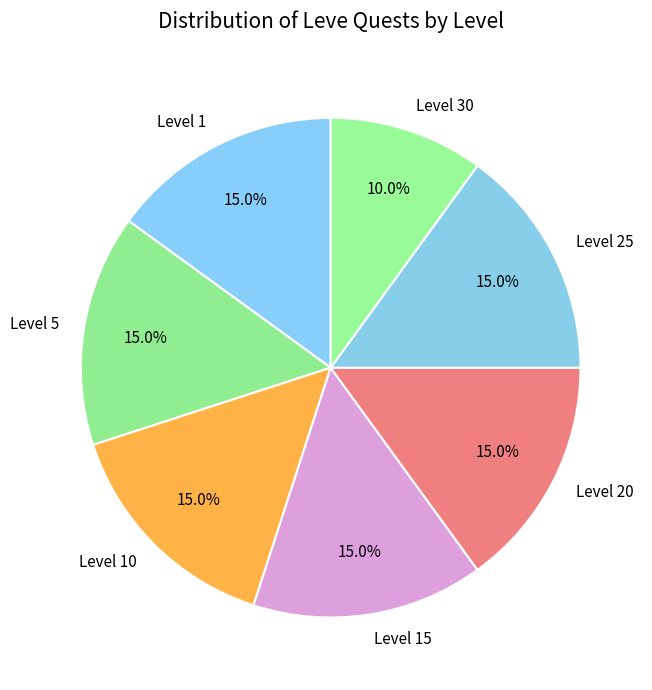

What percentage is NOT represented by Level 10?

85.0%